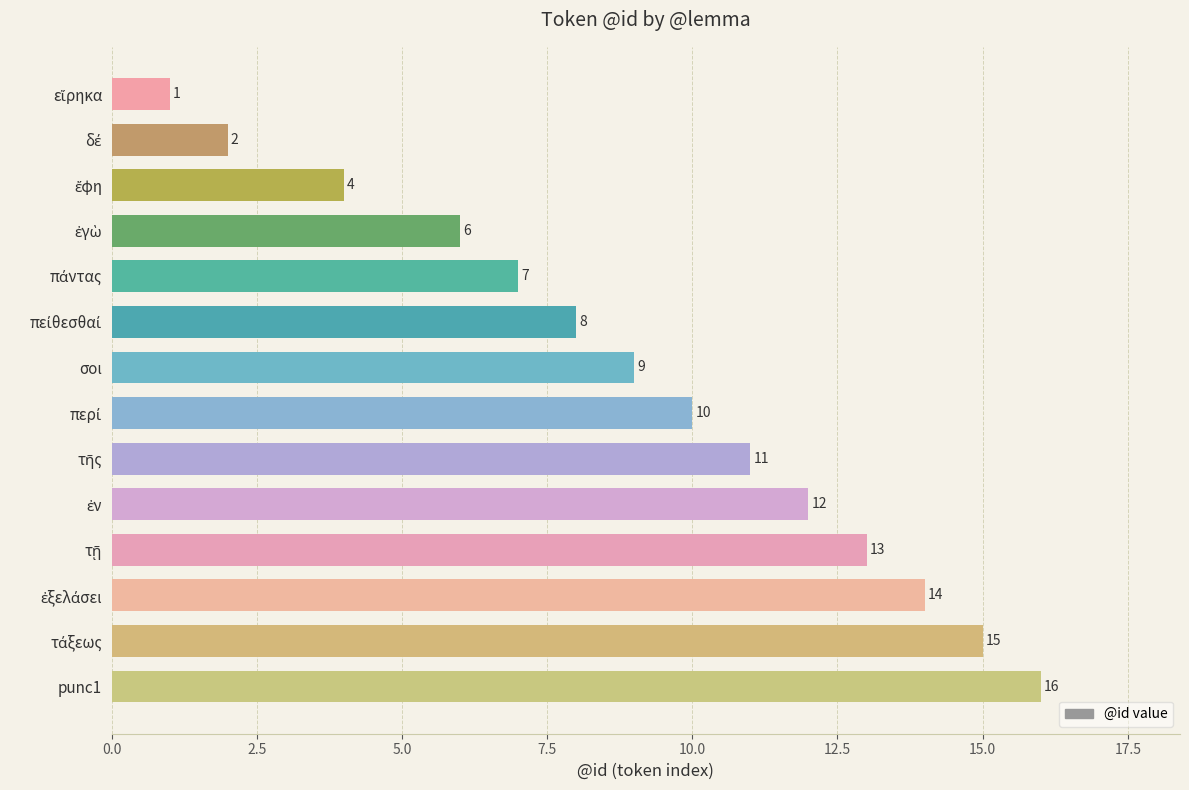

Is it true that the value at σοι is 6?

False